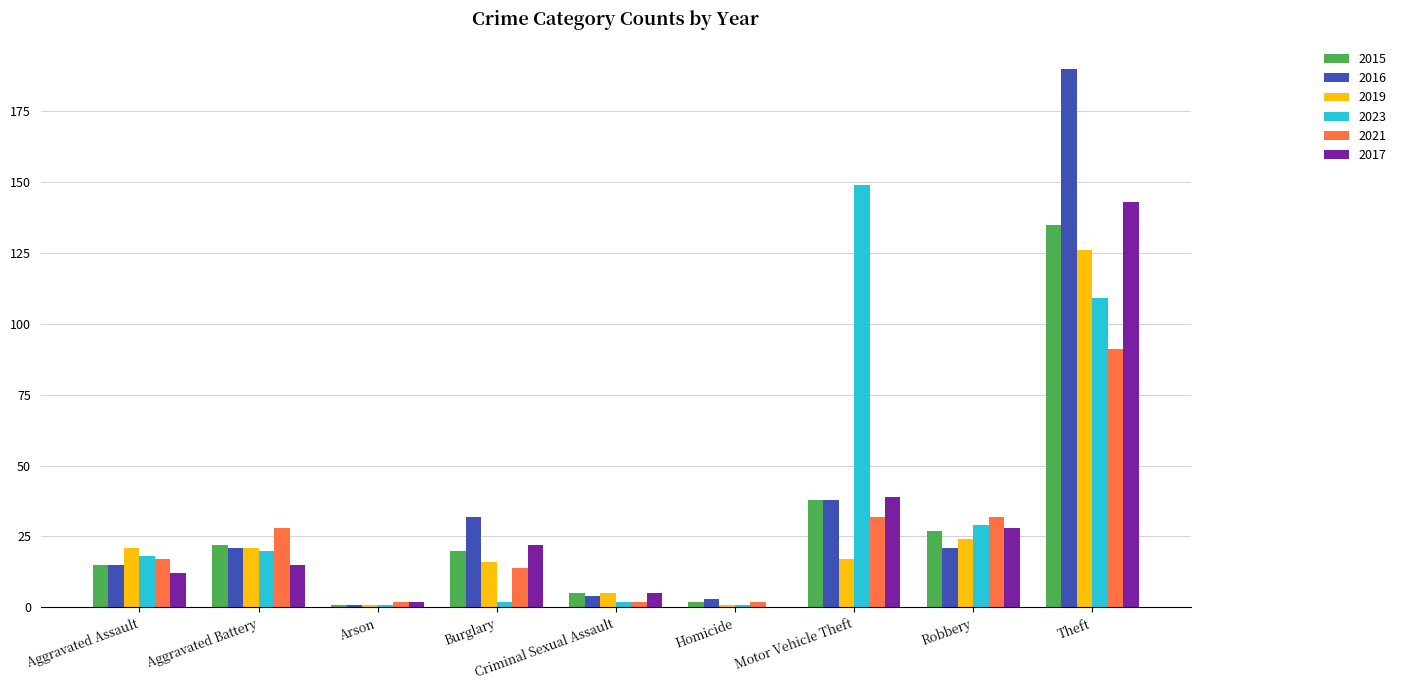

Where does the 2019 series first go above 17?

Aggravated Assault